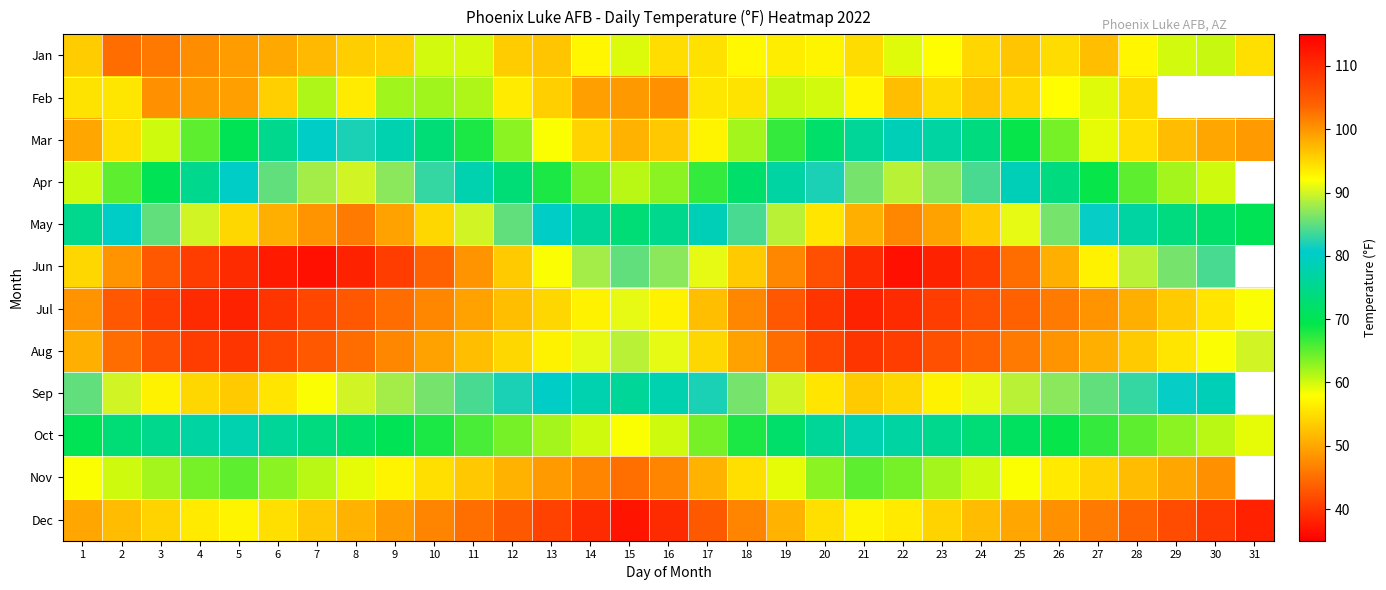

Count the number of data series in this chart.

12